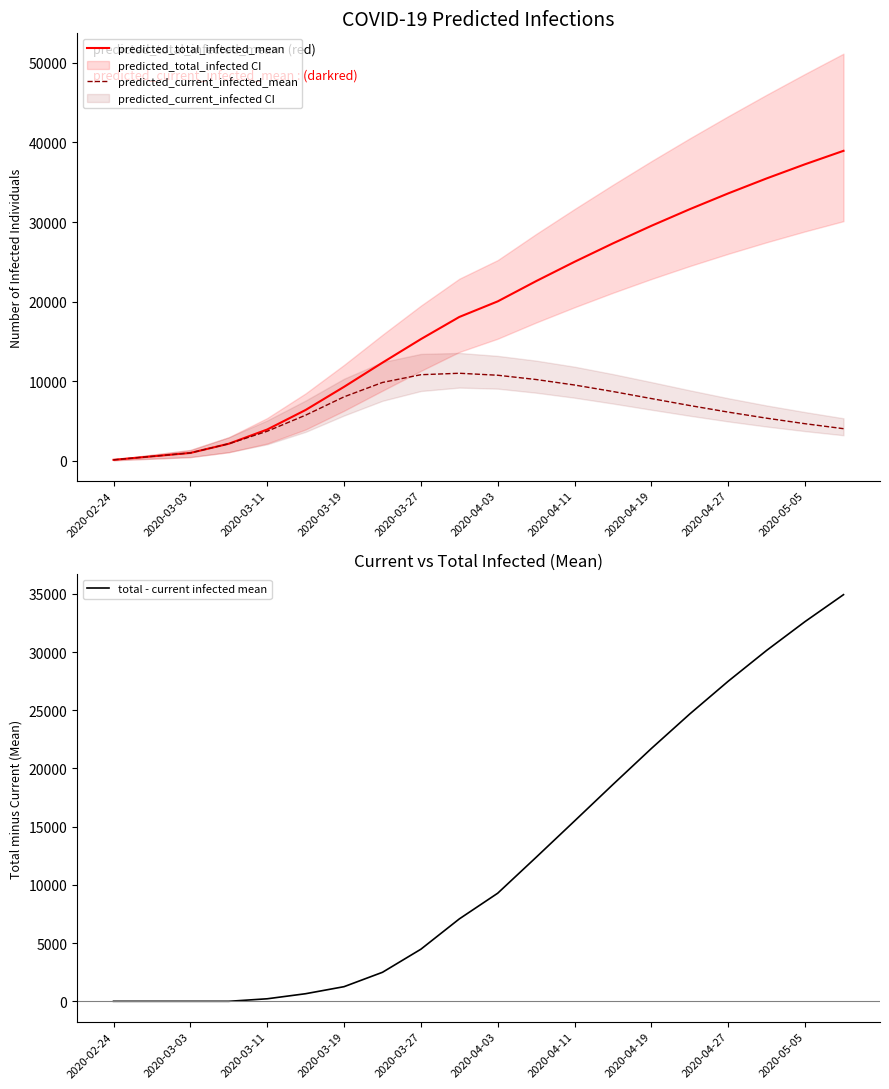

True or false: predicted_total_infected_mean has a value of 6415 at 2020-03-27.

False